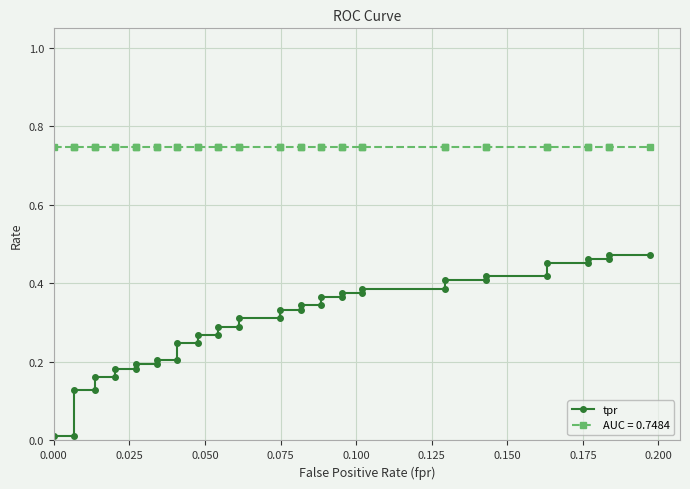

What is the label of the 6th point from the left?

0.125